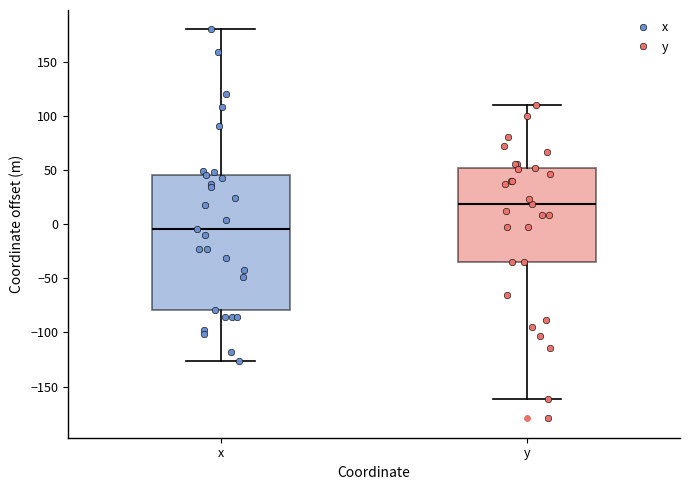

Reading left to right, transcribe this box plot: for each box, give where its median line is, the range the box spans, and where its two whiskers end, as read against the y-axis. The values are not printed on the chart, so give them approximately, as read against the axis.

x: median -5, box -80 to 45, whiskers -125 to 180
y: median 20, box -35 to 50, whiskers -160 to 110